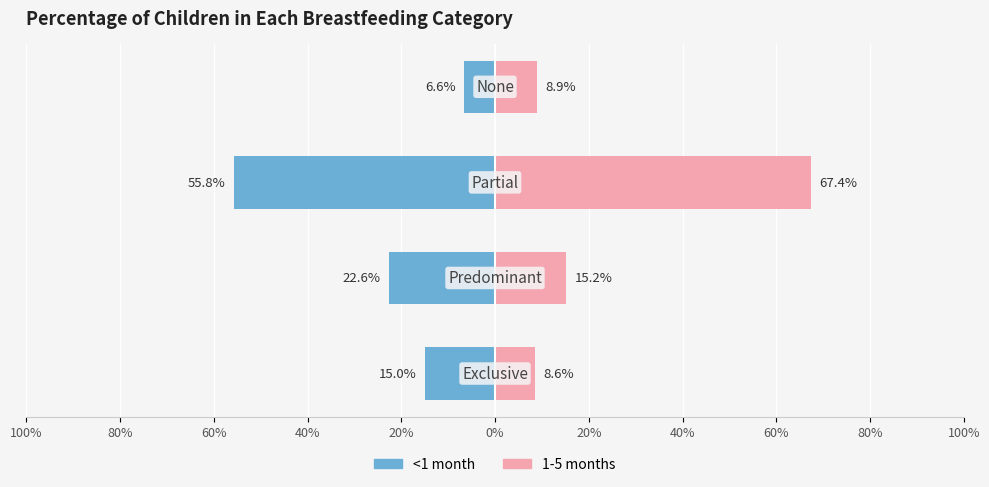

Which series changed the most between 80% and 40%?

<1 month